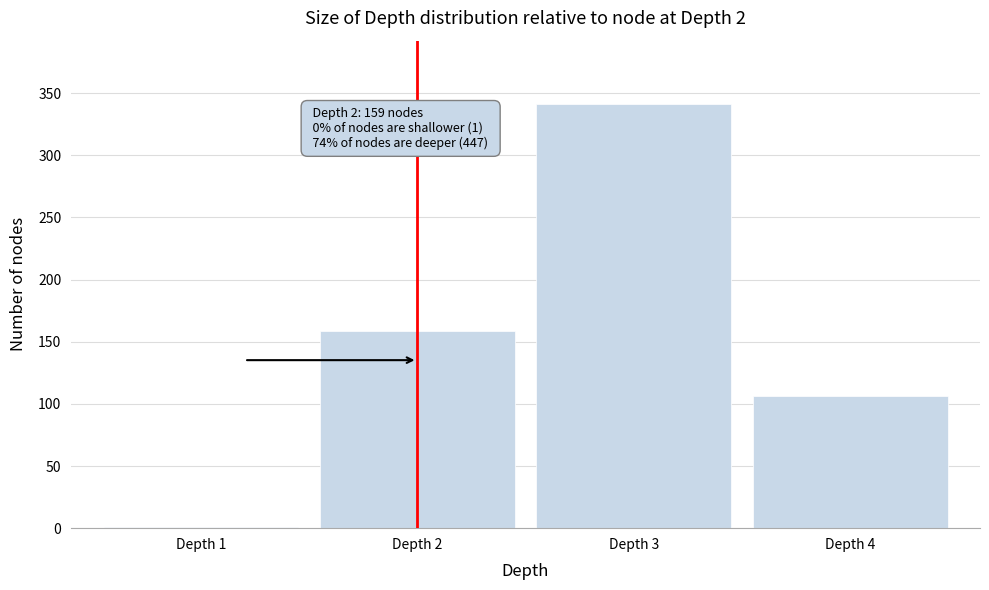

Reading left to right, list all the values displayed in this chart.

Depth 1=1	Depth 2=159	Depth 3=341	Depth 4=106